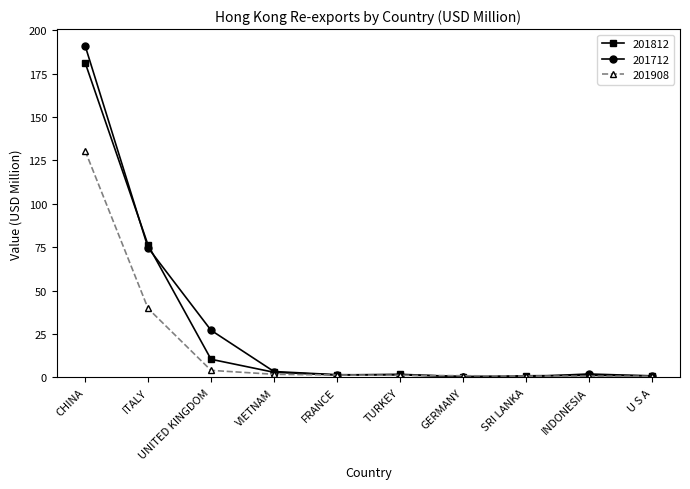

List the series in order of their peak value, highest first.

201712, 201812, 201908